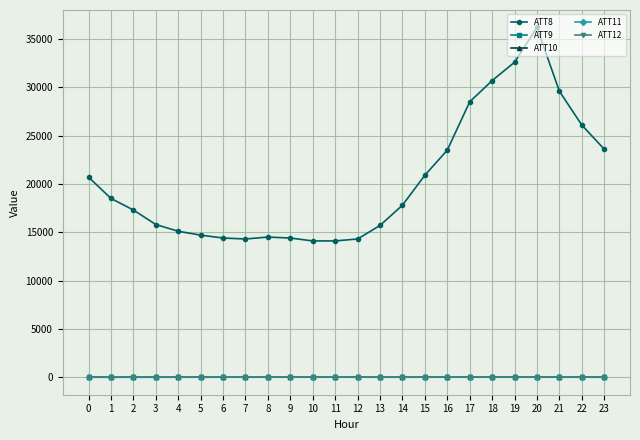

True or false: ATT10 and ATT8 intersect in this chart.

False